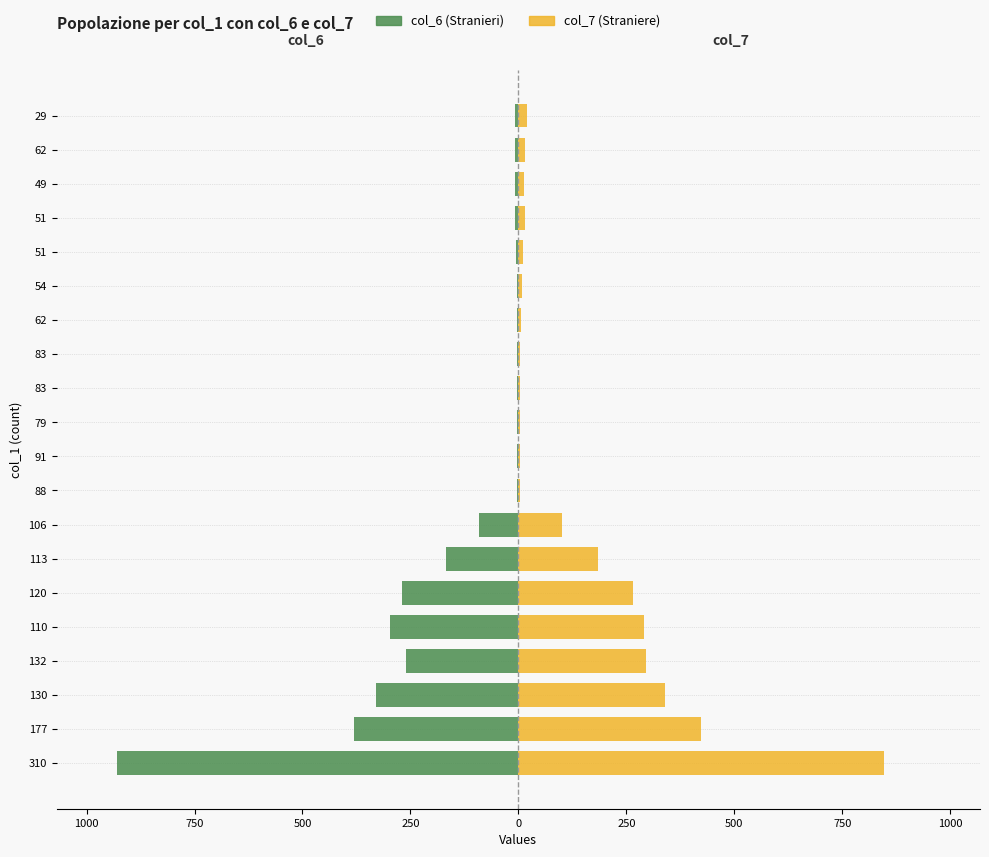

How many categories are shown in the chart?

20